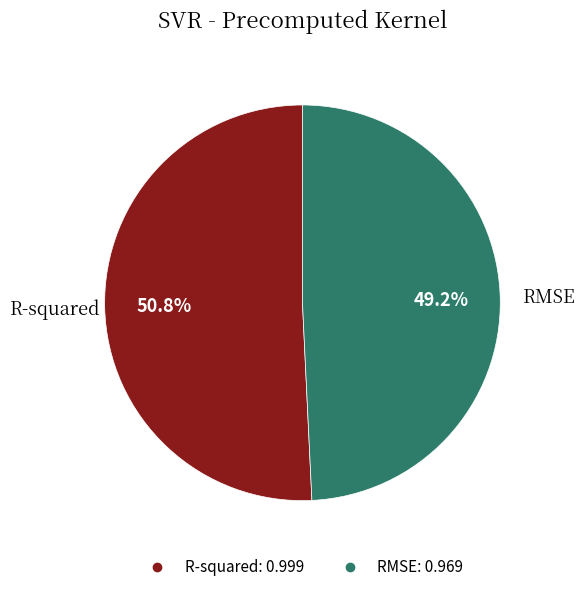

How many segments does this pie chart have?

2